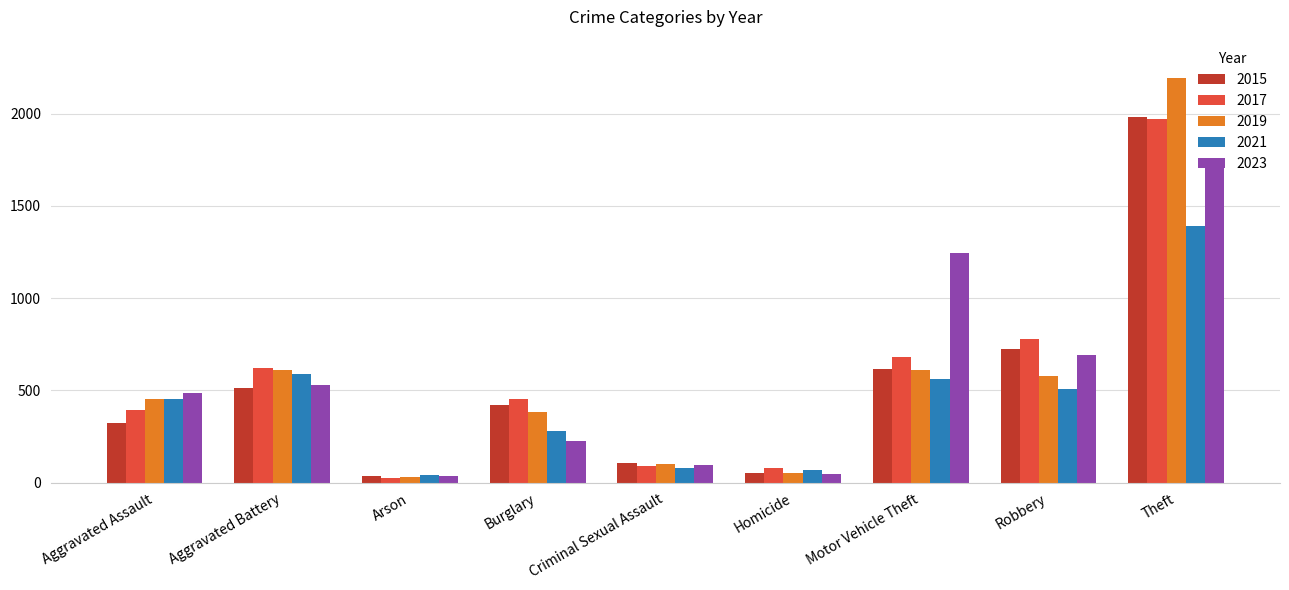

How many series are shown in this chart?

5